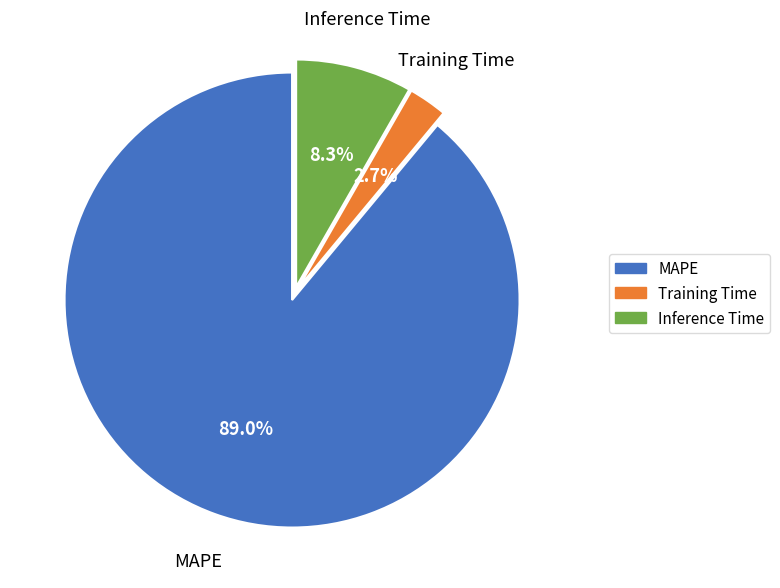

To the nearest percent, what is the difference between the Inference Time and Training Time slice percentages?

6%